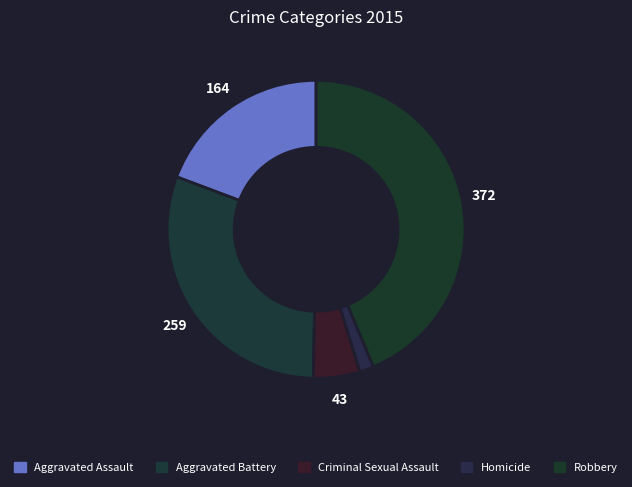

Count the number of slices in the pie.

5